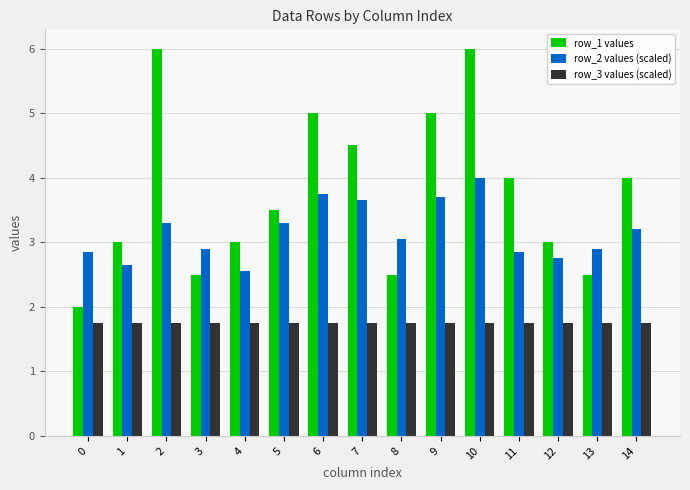

What is the difference between the row_1 values values at 4 and 2?

3.0